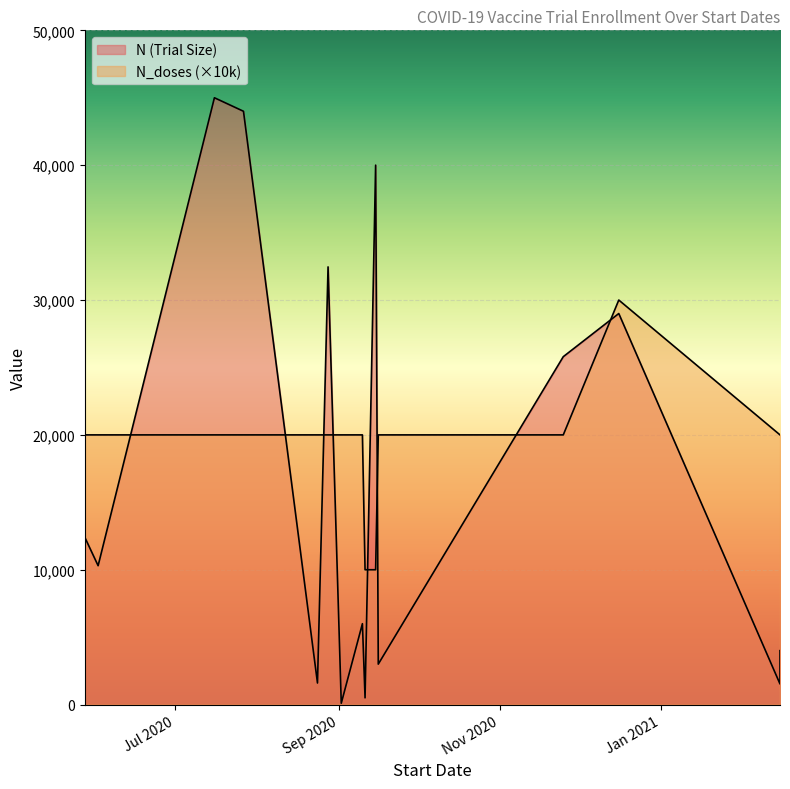

What is the label of the 9th point from the right?

25/11/2020